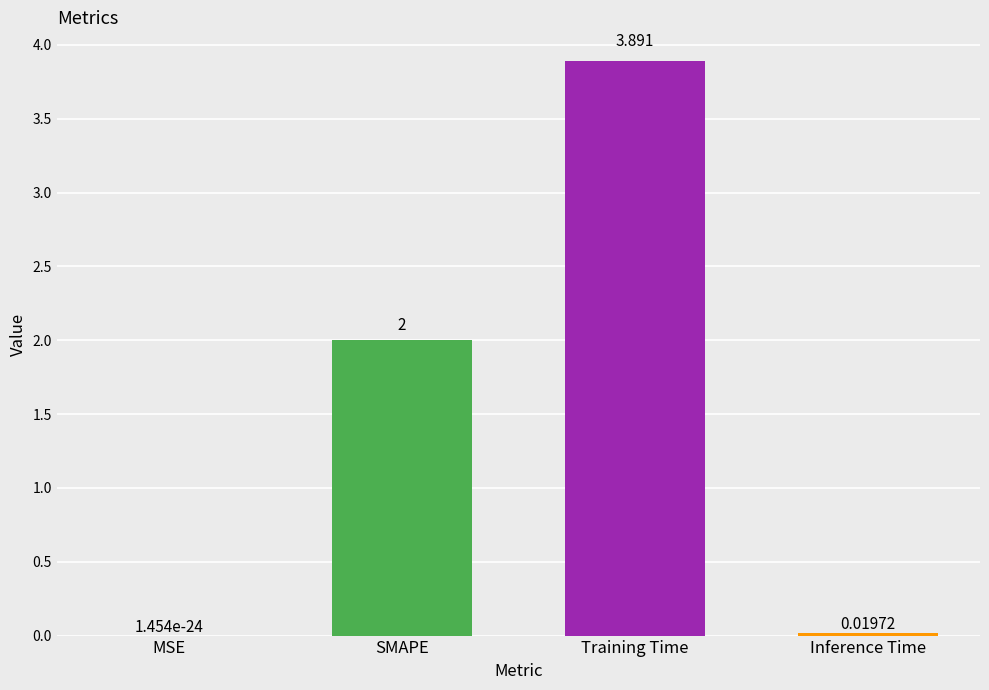

Is it true that the value at Inference Time is 0.0?

True